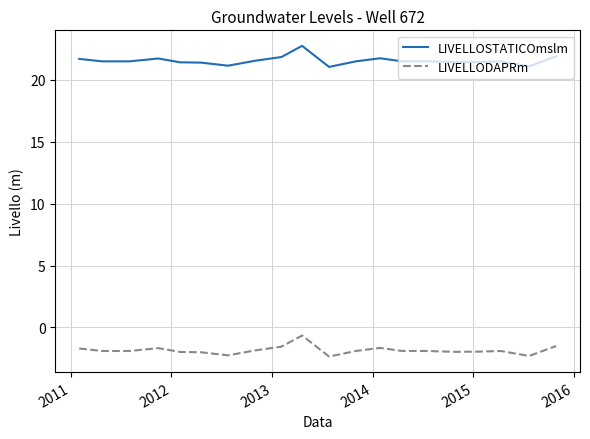

What is the maximum value for LIVELLOSTATICOmslm?

22.7